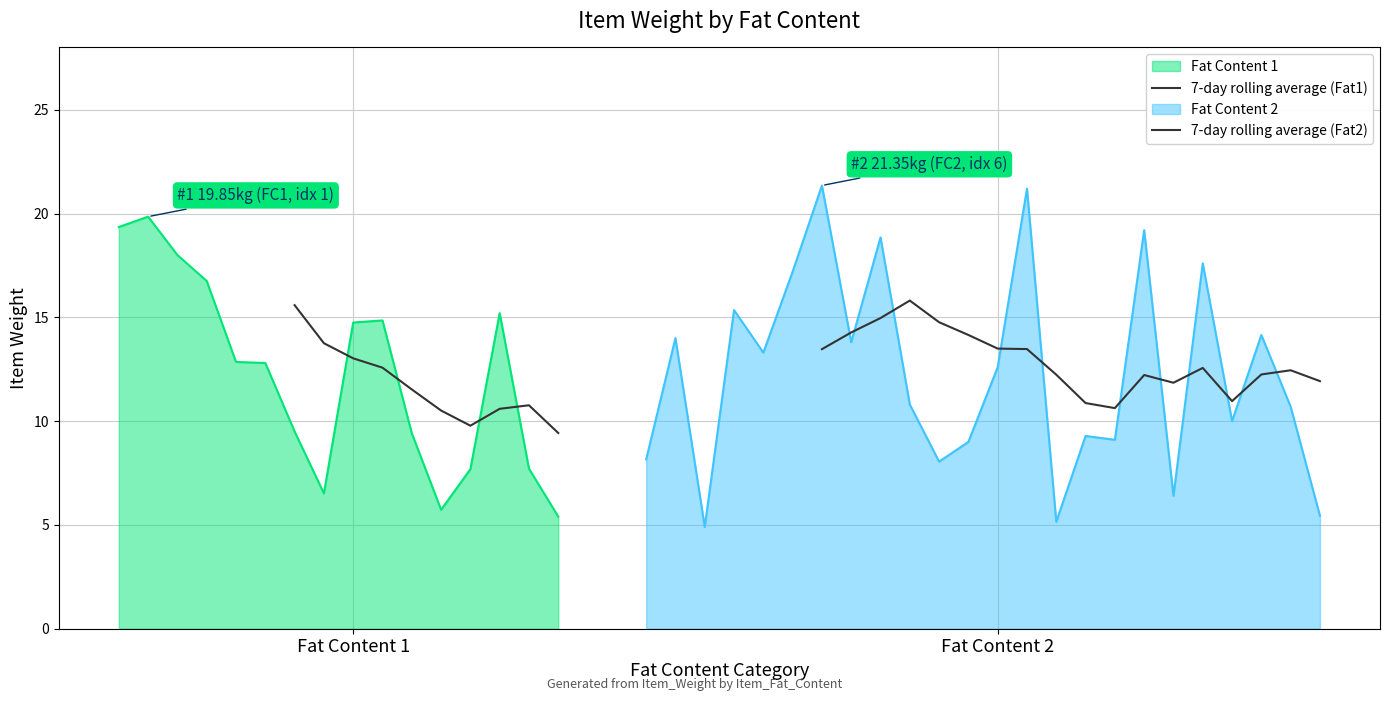

What is the greatest value displayed?

21.4